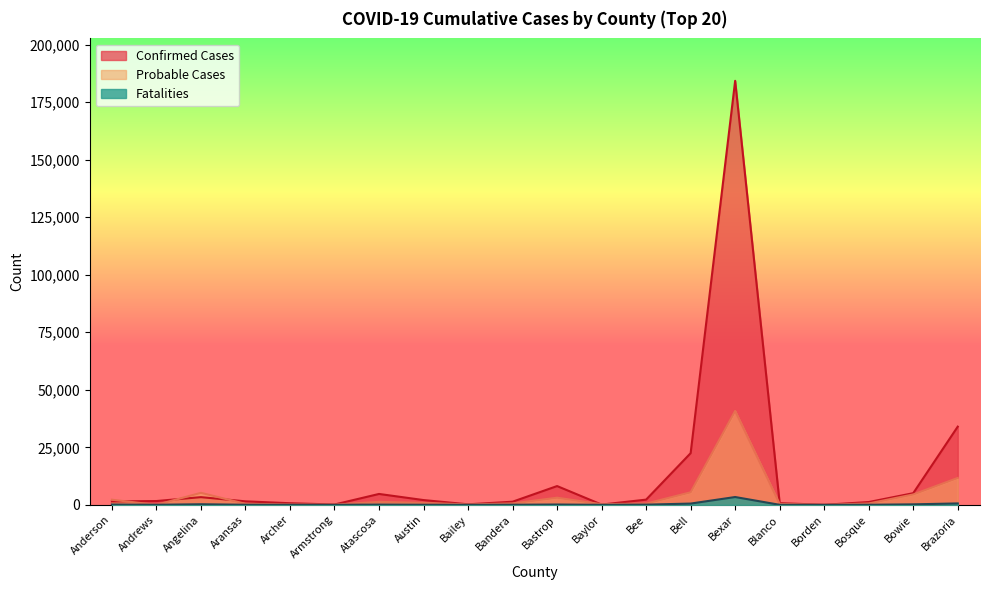

How many times do Confirmed Cases and Probable Cases cross each other?

5